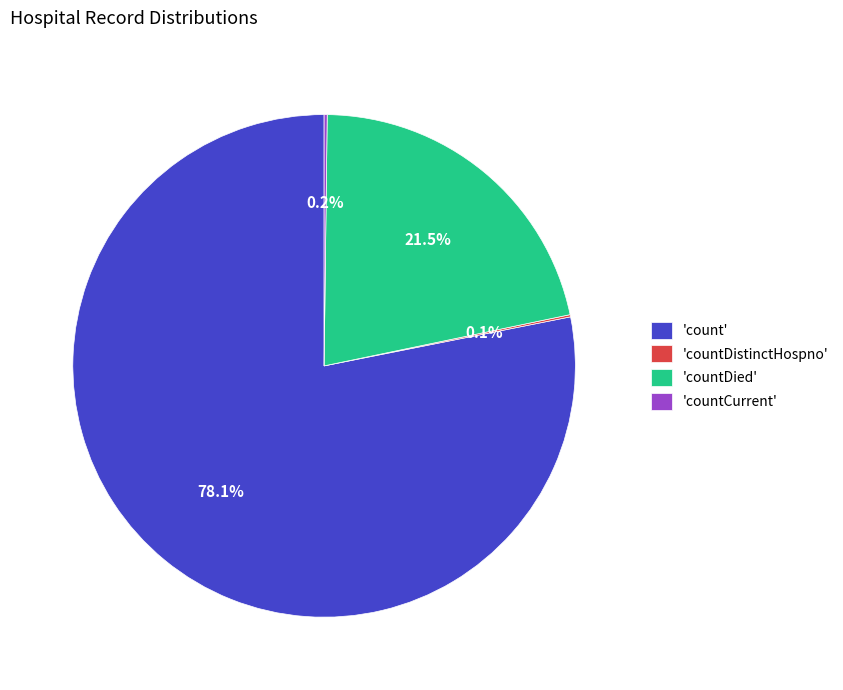

Combined, what portion of the pie is 'countDied' and 'count'?

99.7%